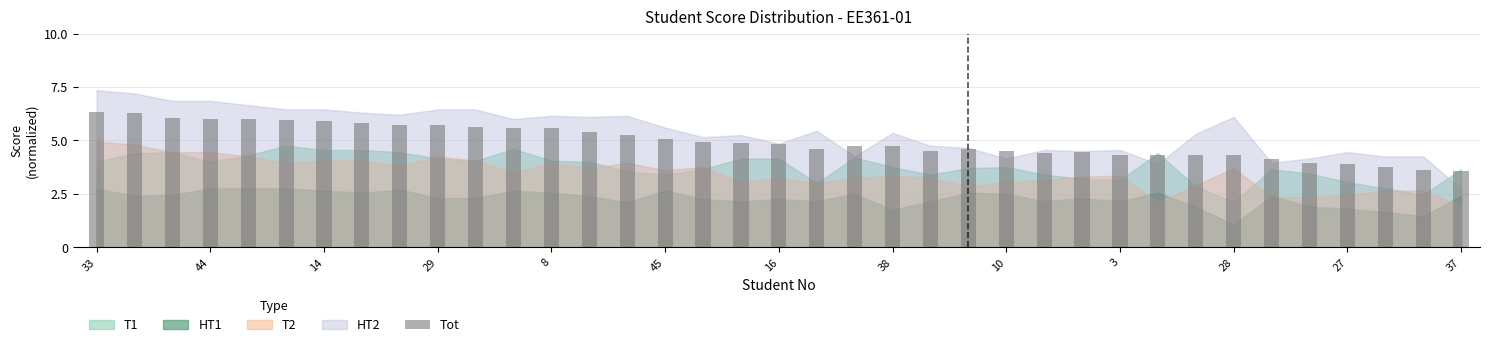

How many values exceed 4?

32